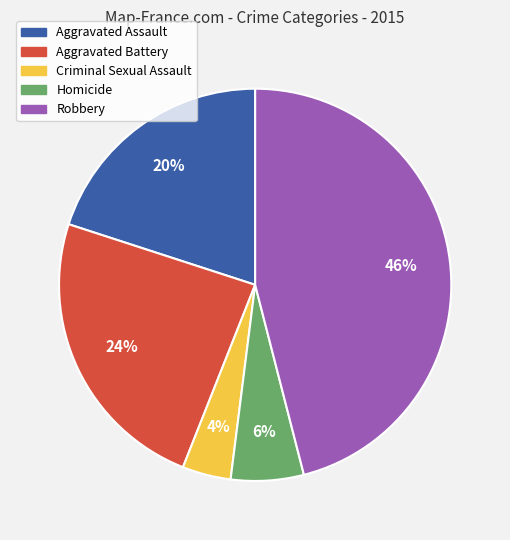

Is it true that Robbery is 46% of the pie?

True